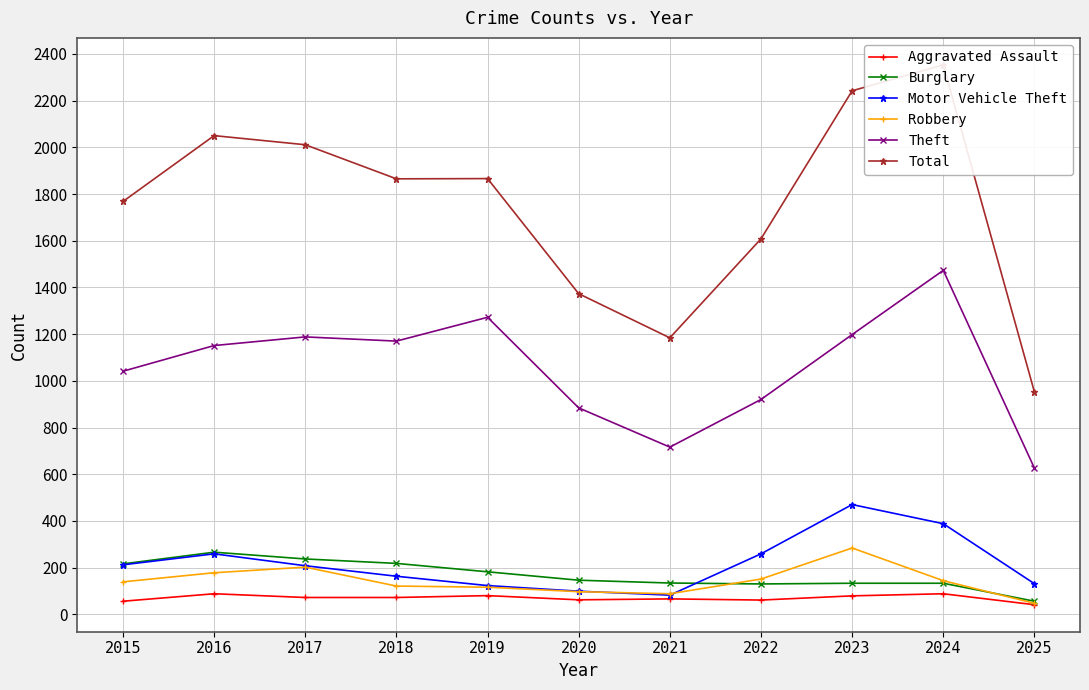

What is the total value across all series at 2021?

2270